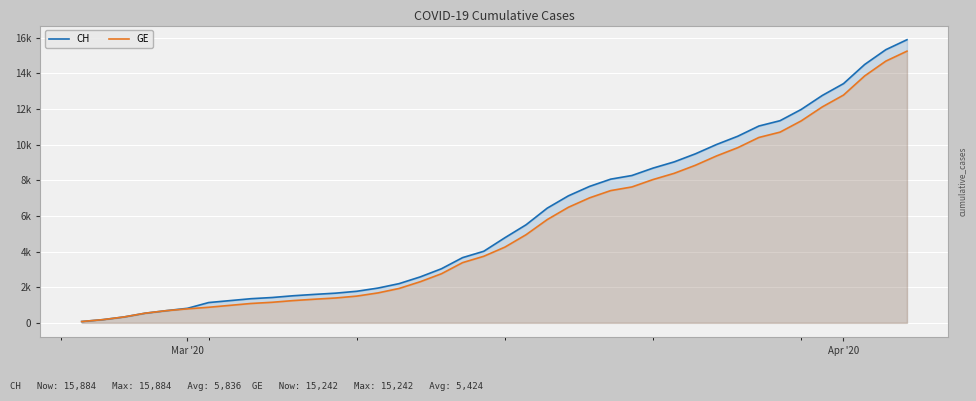

What is the highest value of the CH series?

15884